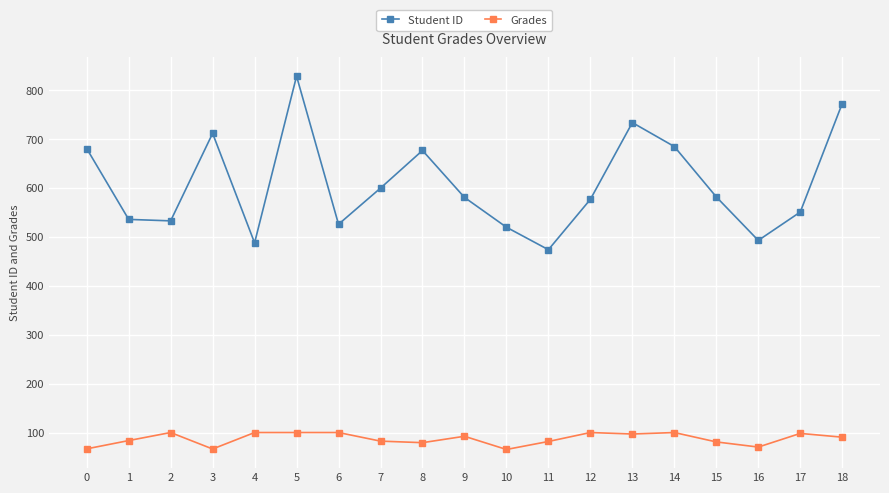

What is the maximum value for Student ID?

829.0